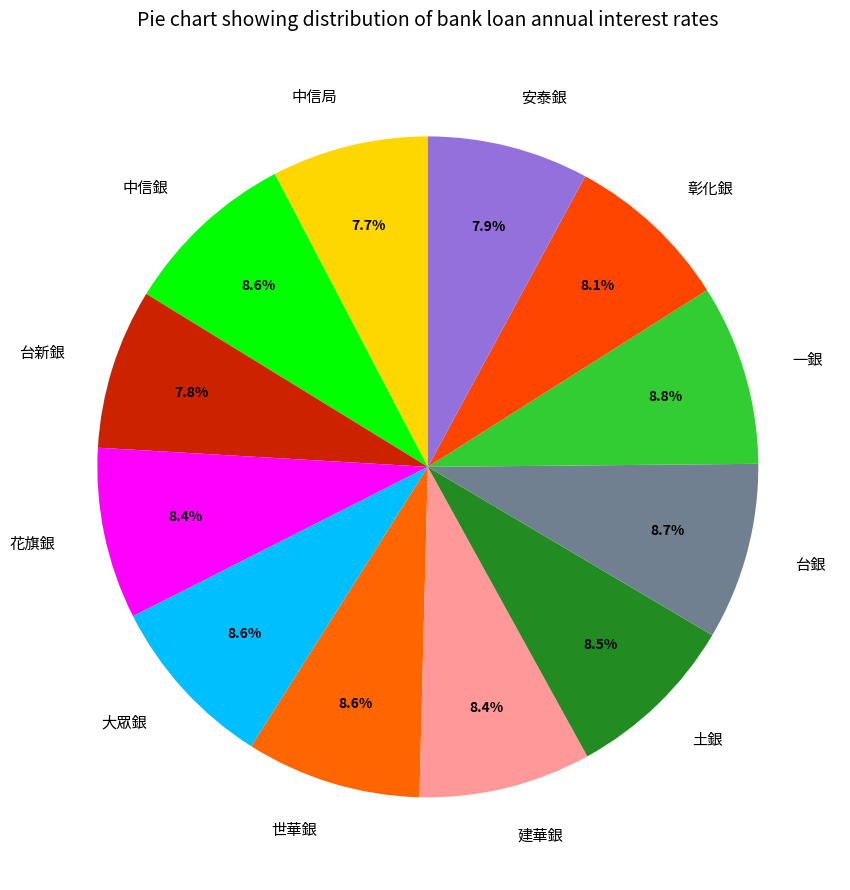

True or false: 台銀 accounts for 9% of the total.

True